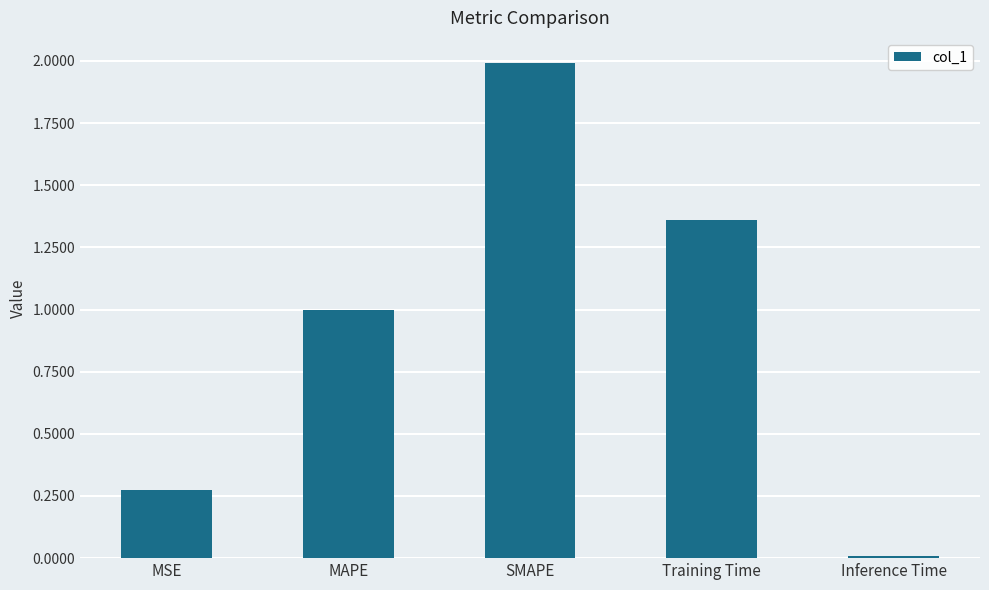

What position from the left is Inference Time?

5